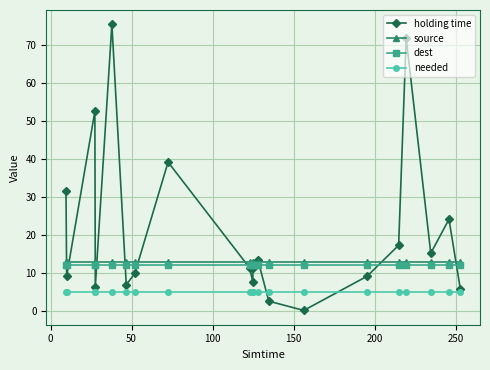

Which series has the widest spread of values?

holding time